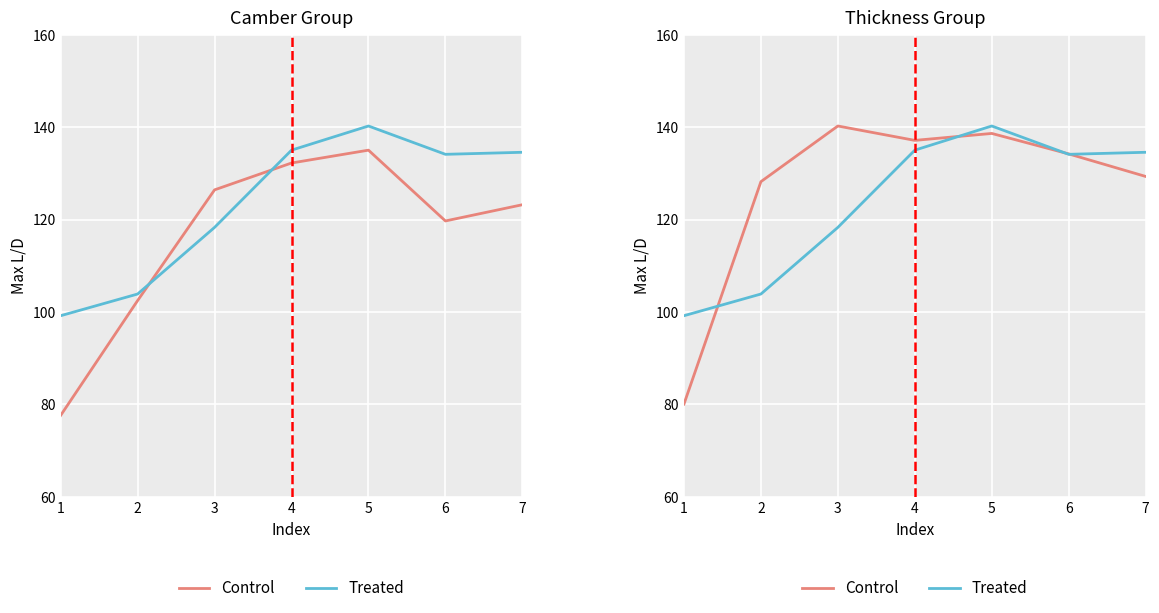

List the series in order of their overall mean, highest first.

Control, Treated